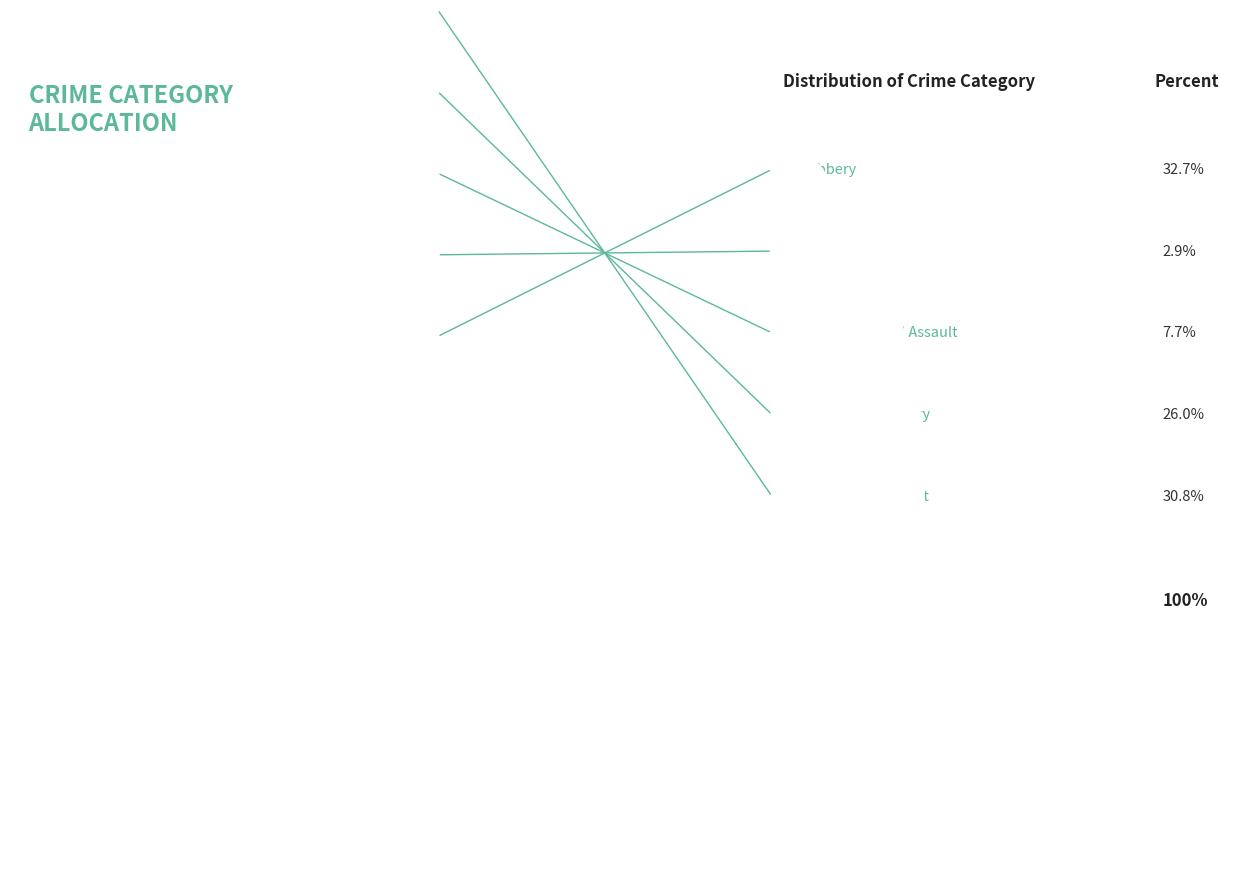

What is the largest slice in the pie chart?

Robbery